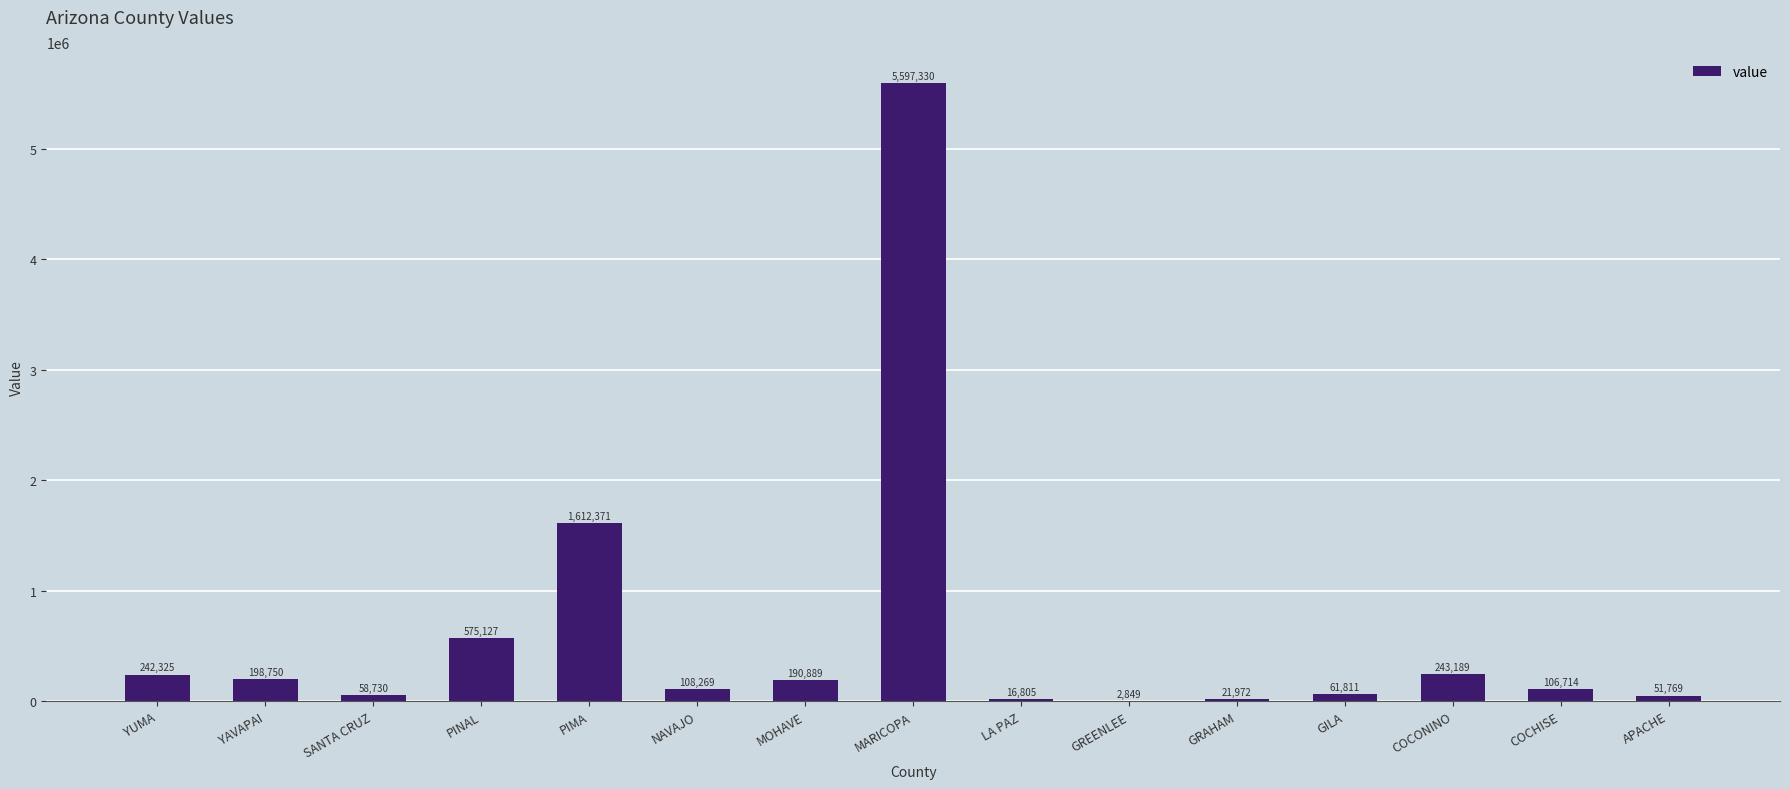

True or false: the data shows 2849 at GREENLEE.

True